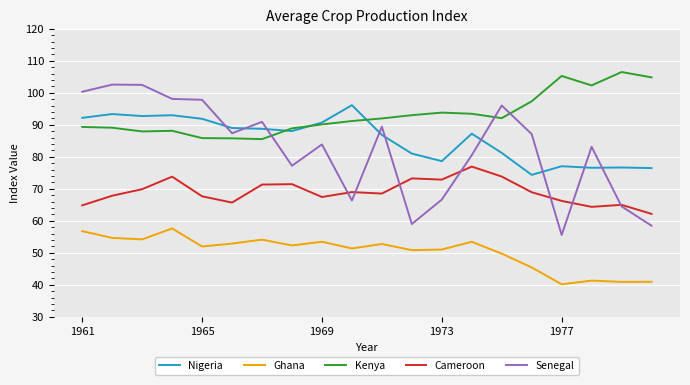

What is the difference between the second highest and second lowest values in the Cameroon series?

9.5